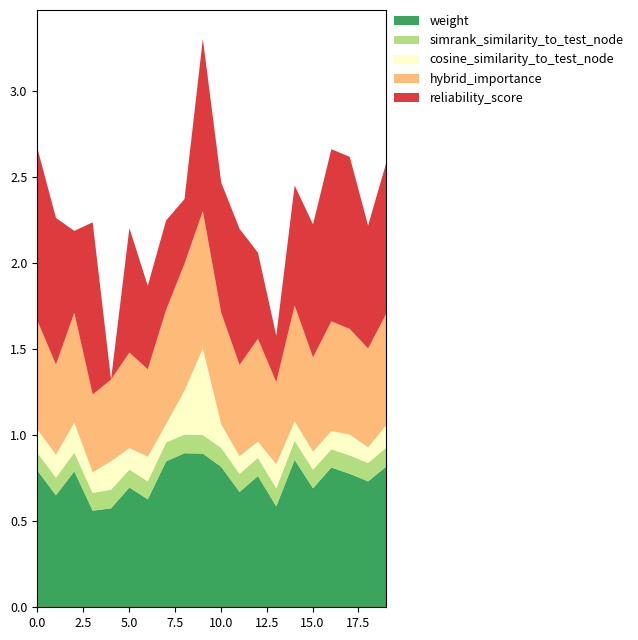

At which label does cosine_similarity_to_test_node reach its minimum?

18